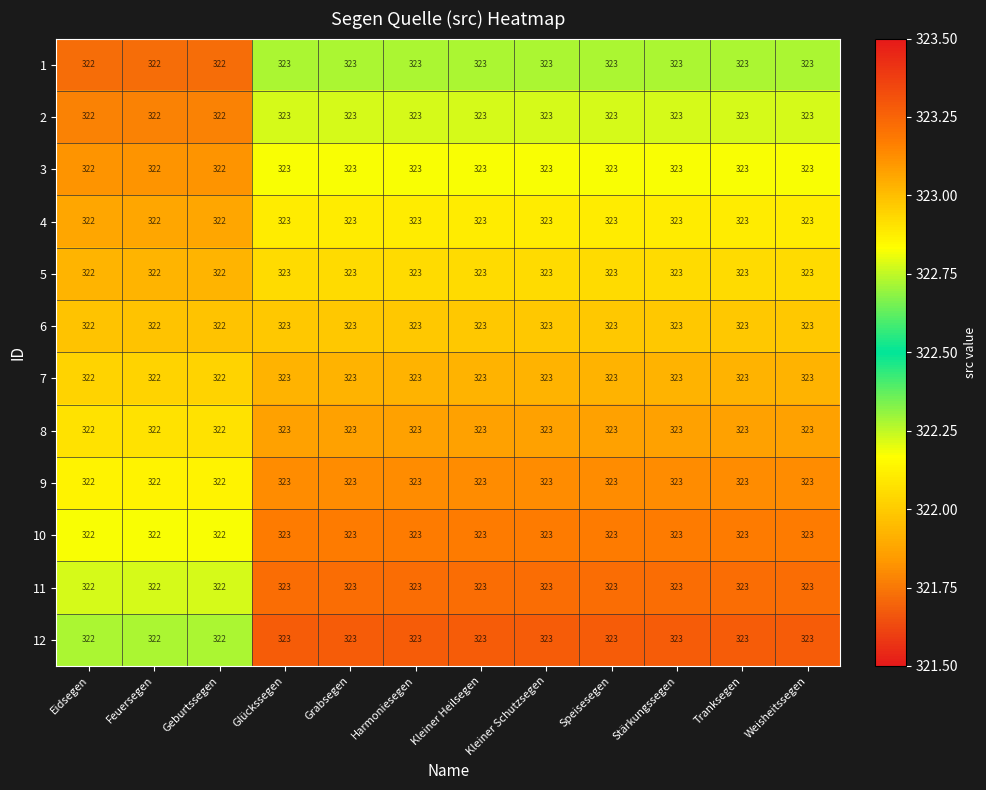

What is the smallest value displayed?

322